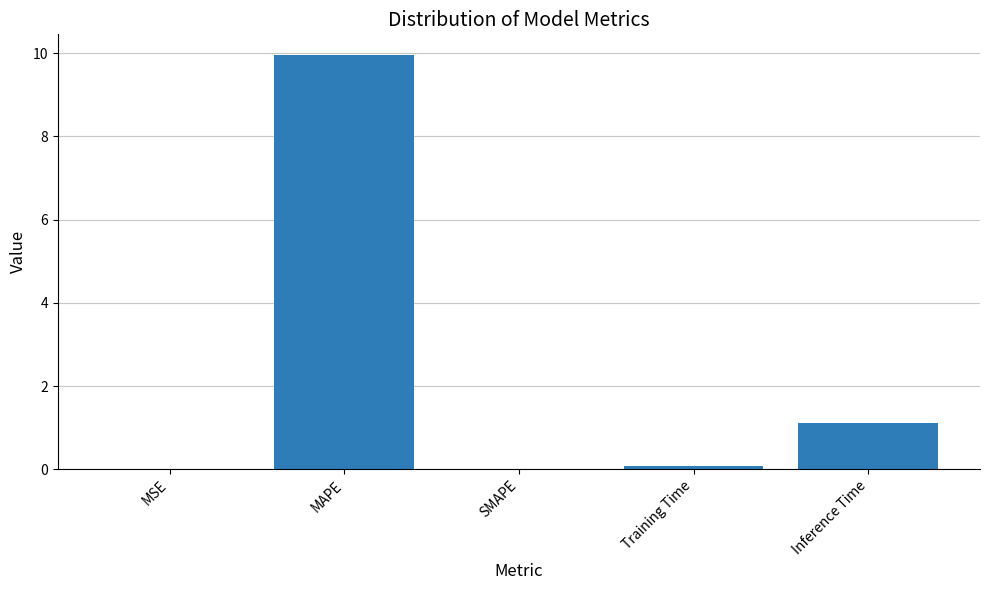

Which has a higher value, Inference Time or MAPE?

MAPE